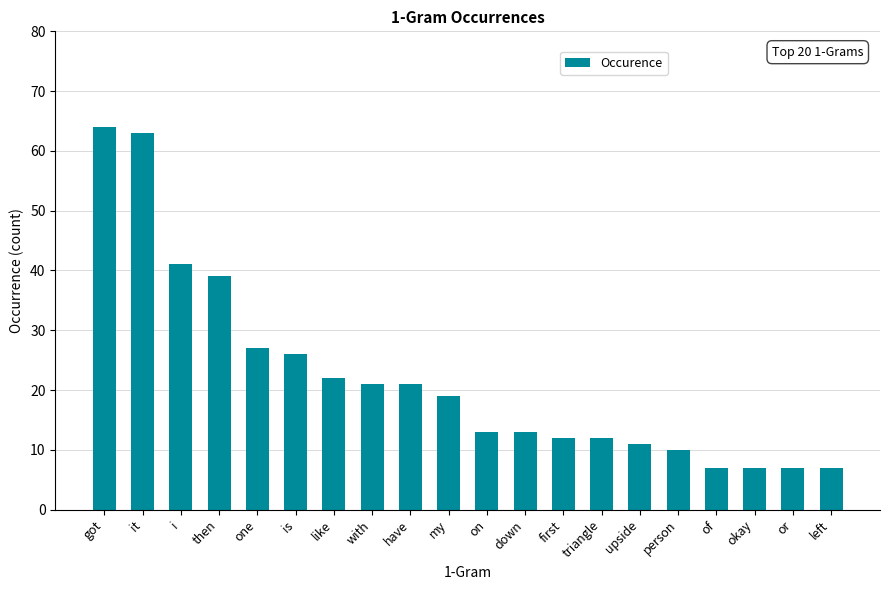

True or false: the data shows 37 at with.

False